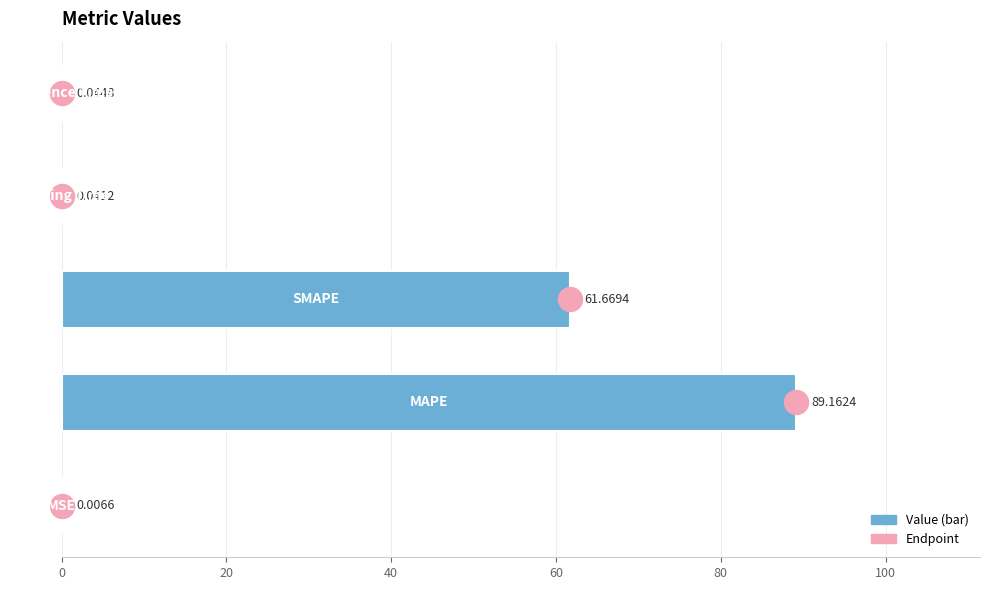

What is the change in value from 0 to 20?

+89.2